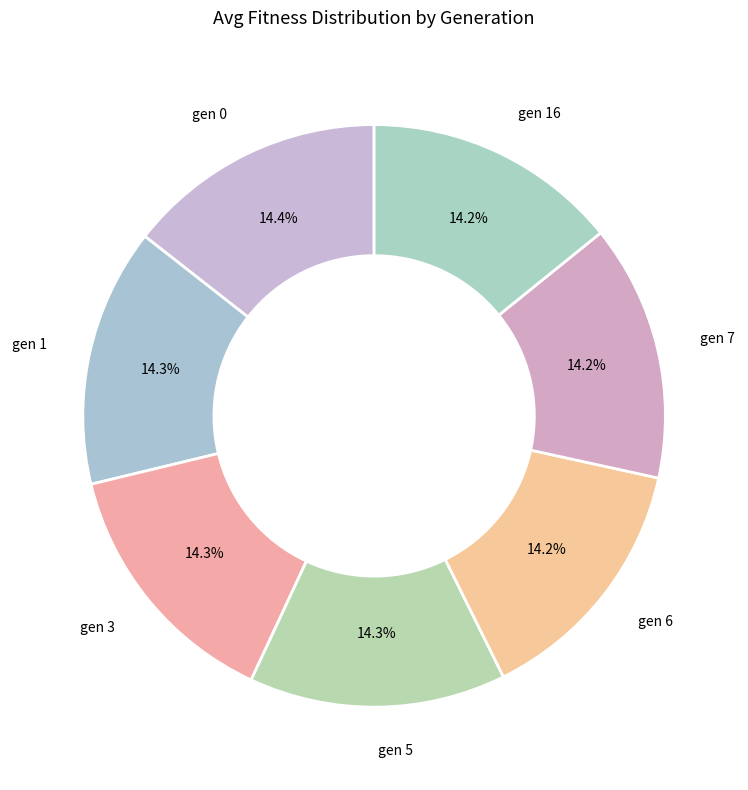

Is there a majority slice in this chart?

No